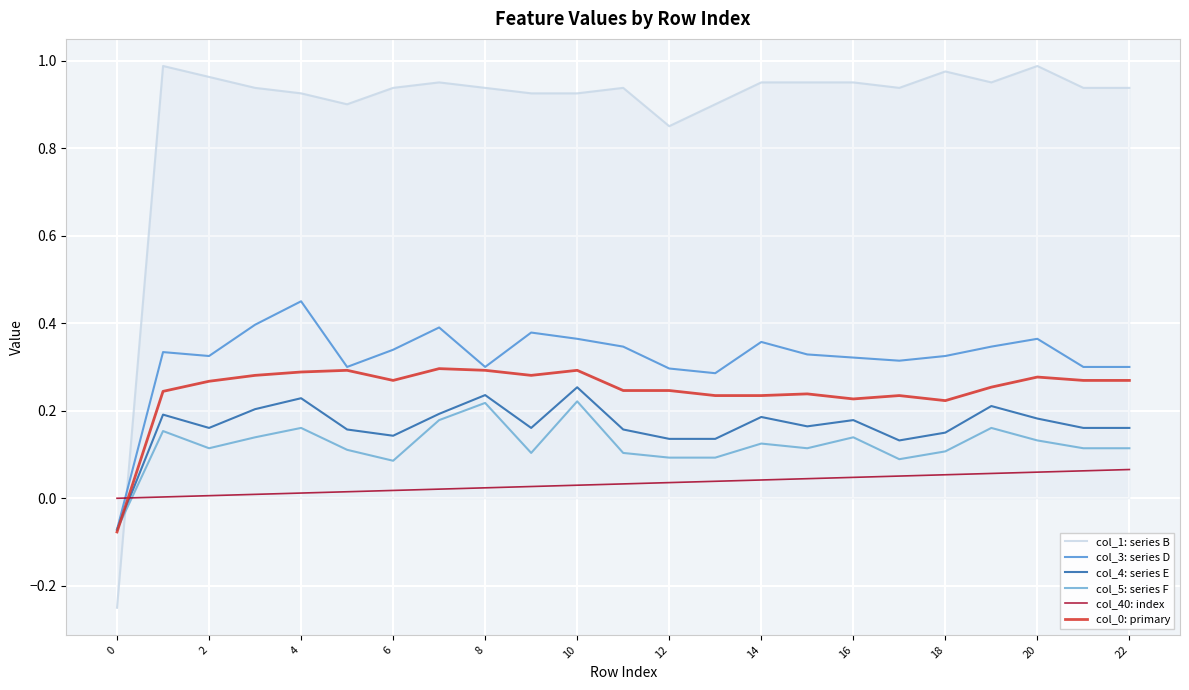

After their last crossing, which series has the higher values: col_5: series F or col_1: series B?

col_1: series B